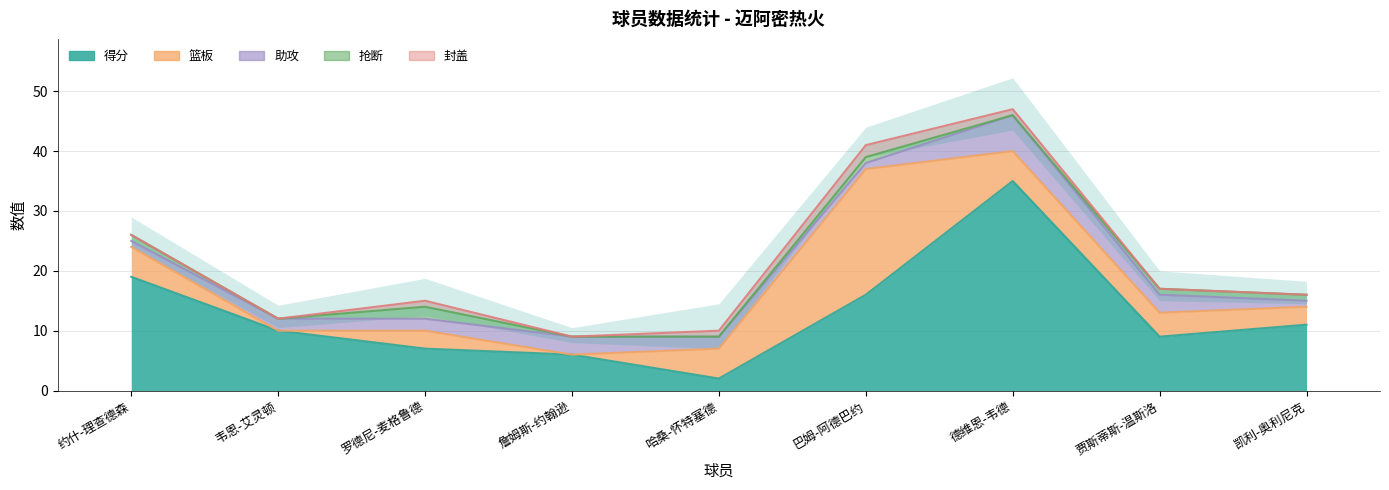

What is the label of the 4th point from the right?

巴姆-阿德巴约